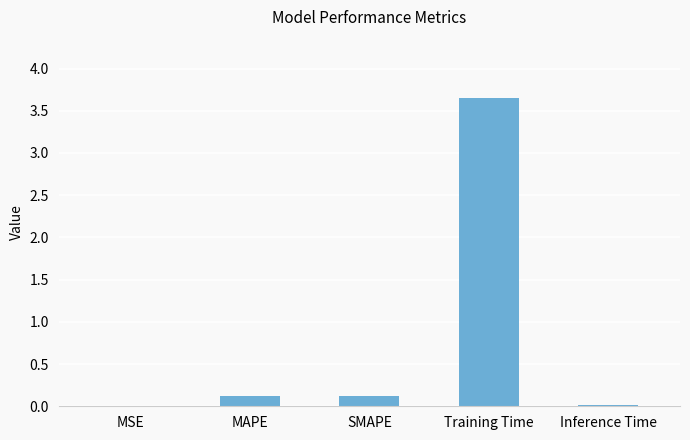

Between SMAPE and Inference Time, which is larger?

SMAPE